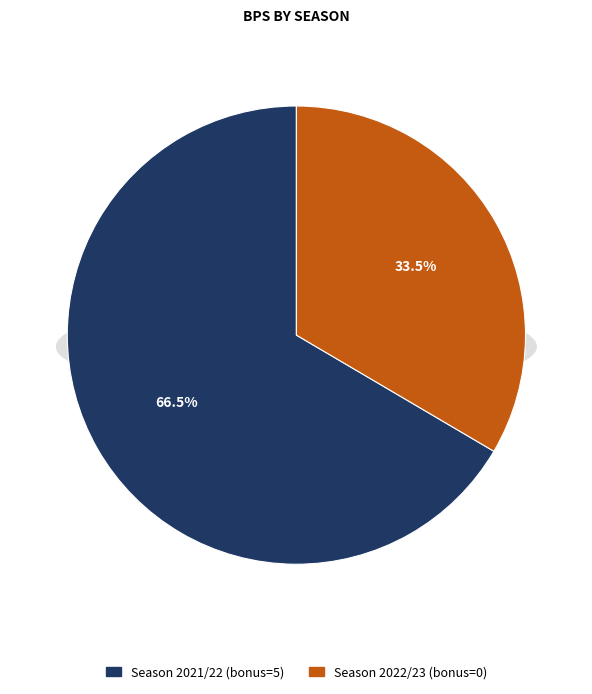

Which slice is the smallest?

Season 2022/23 (bonus=0)